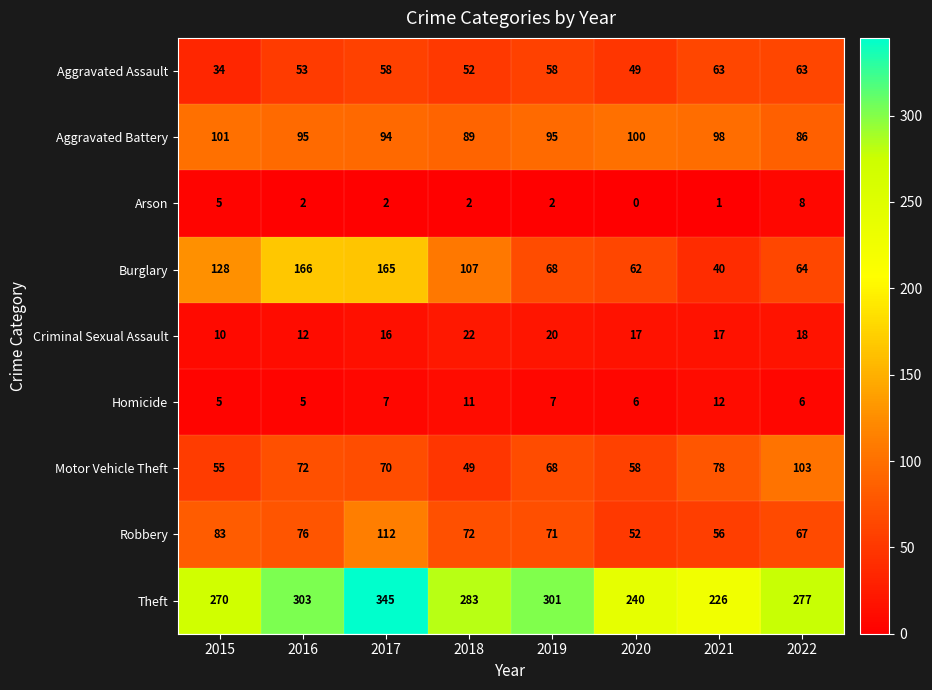

What is the average value of the Arson series?

3